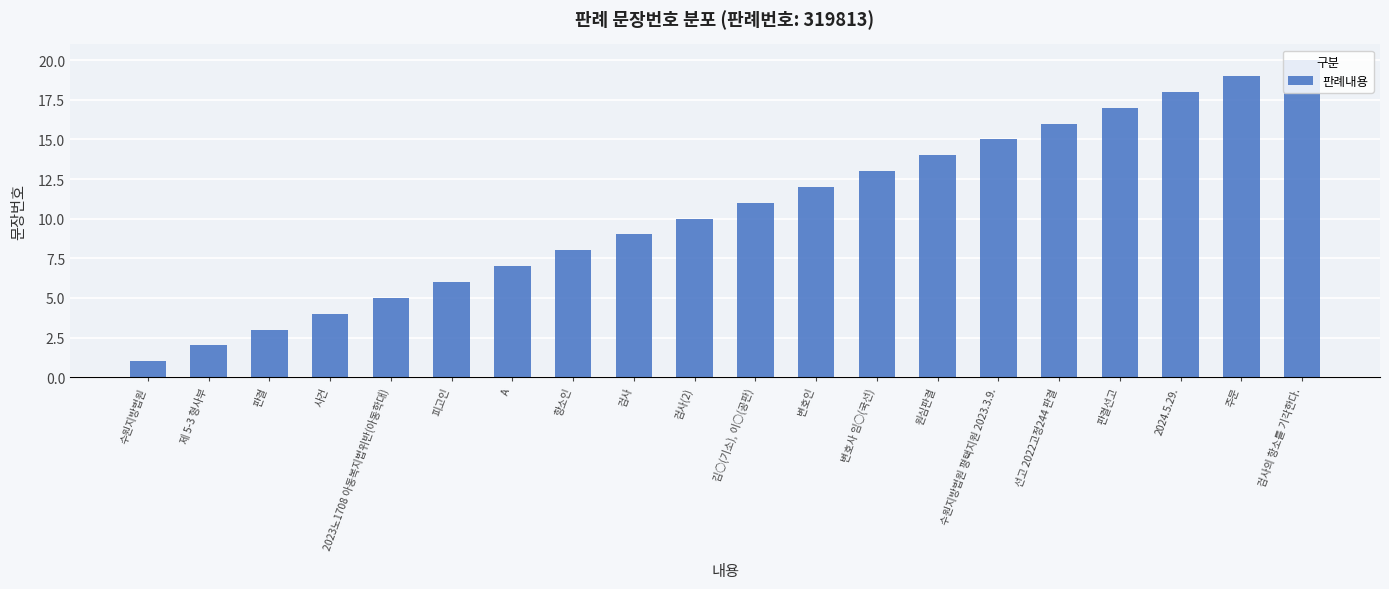

What is the difference between the values at 사건 and 주문?

15